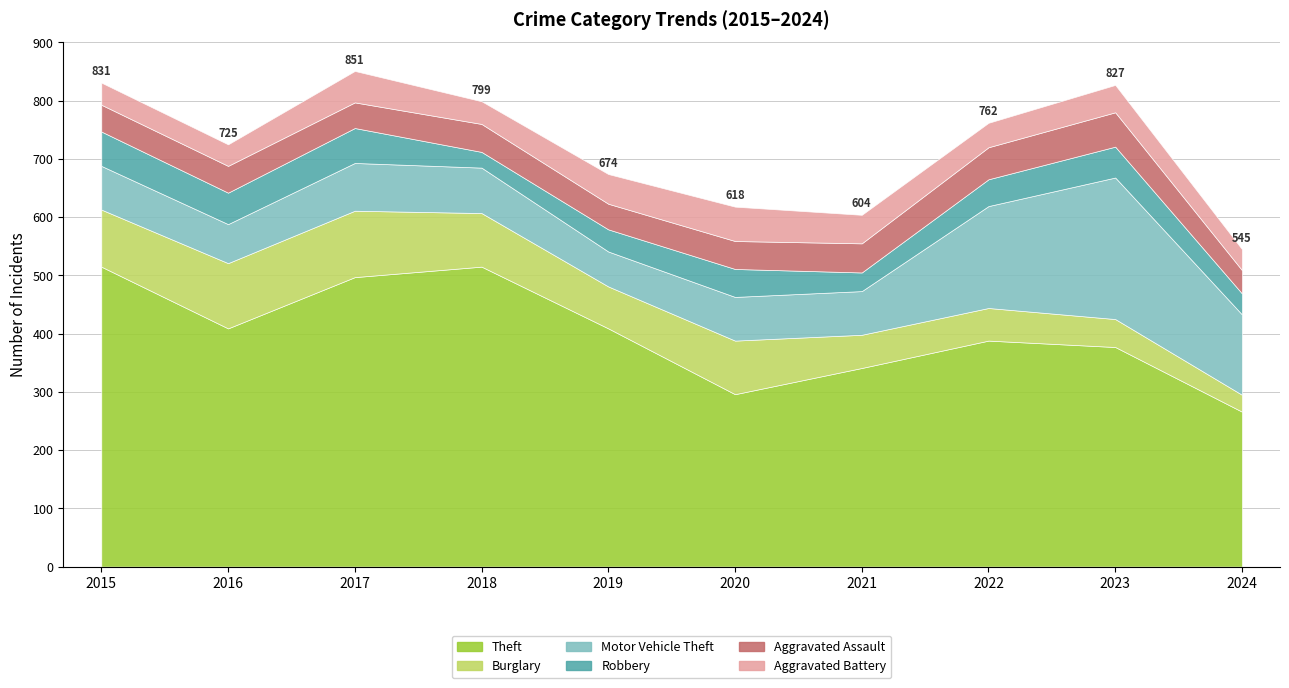

Which category has the lowest value across all series?

2018